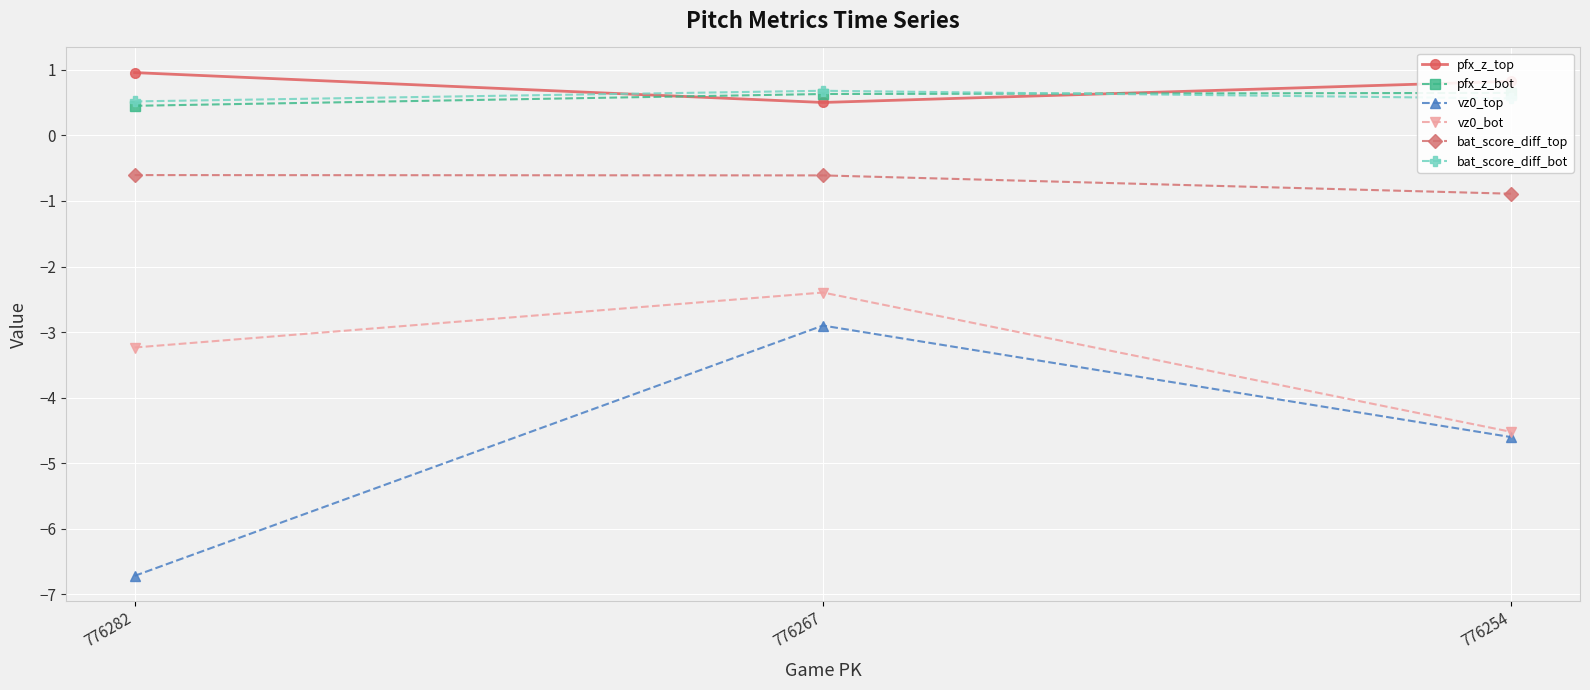

What is the value of the vz0_top point at the 1st from the left?

-6.7